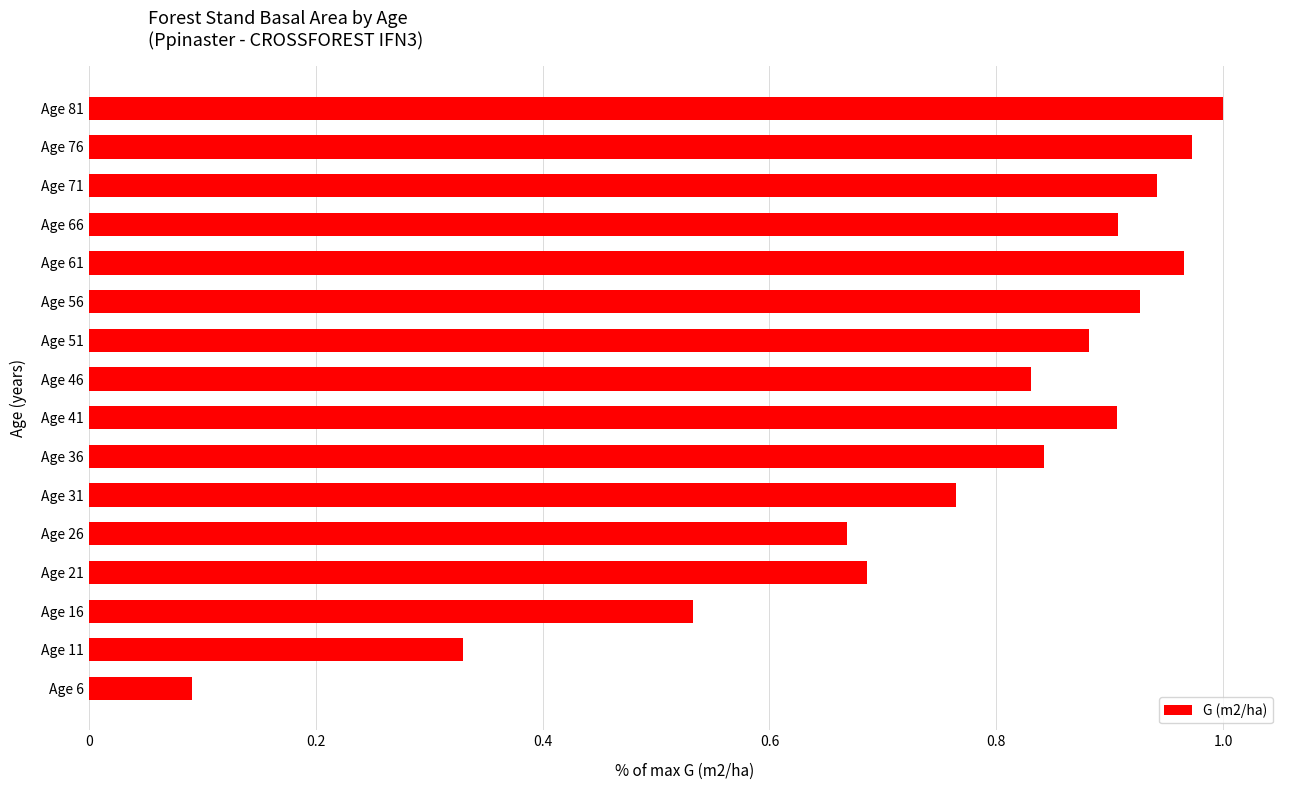

What is the difference between the second highest and second lowest values?

0.6